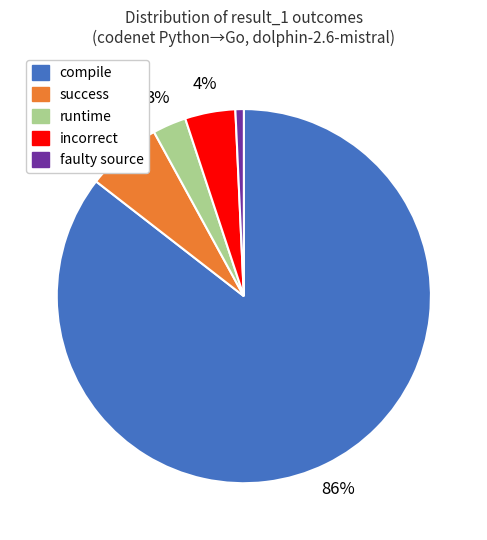

How many segments does this pie chart have?

5